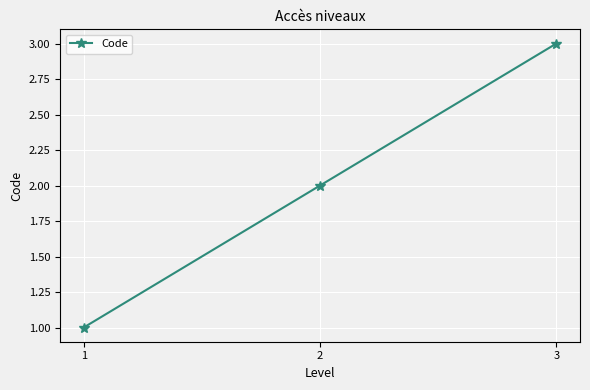

The value at 2 is 2. True or false?

True